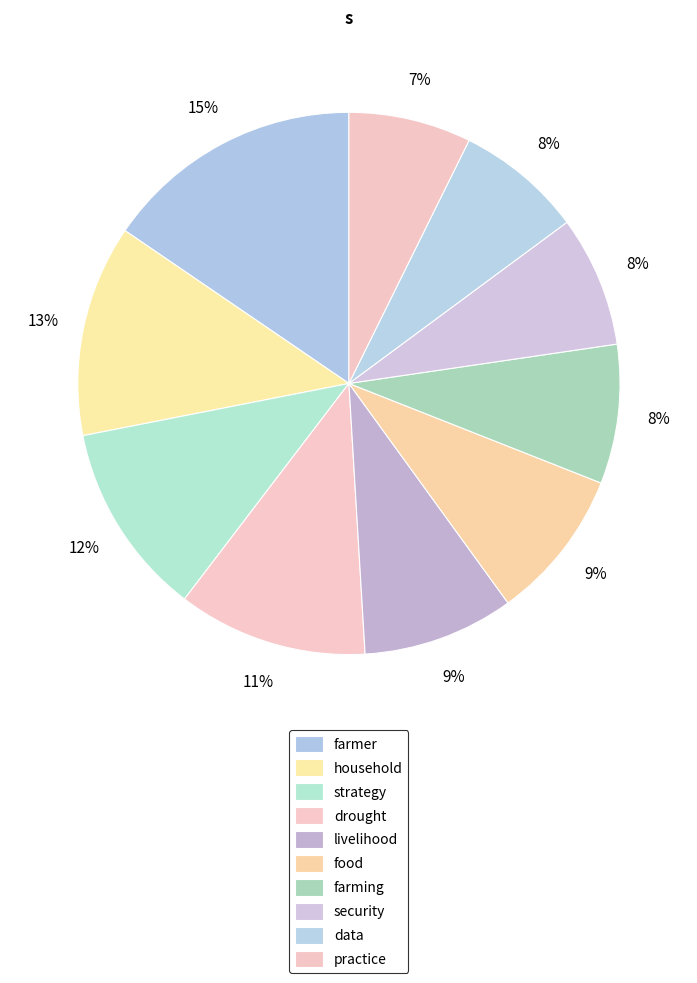

To the nearest percent, what is the combined percentage of data and strategy?

19%